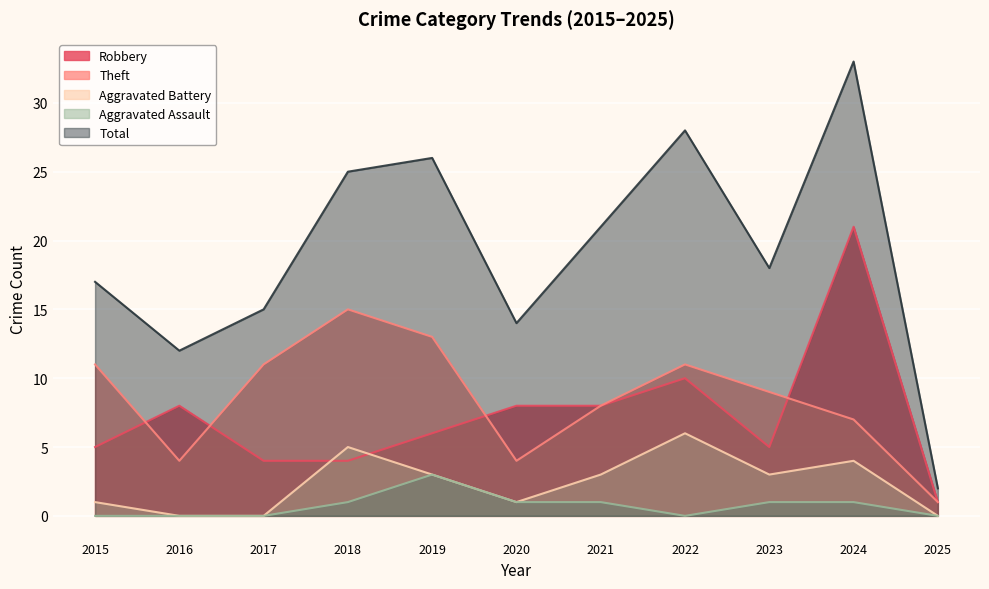

Which has a higher value, 2019 or 2015?

2019